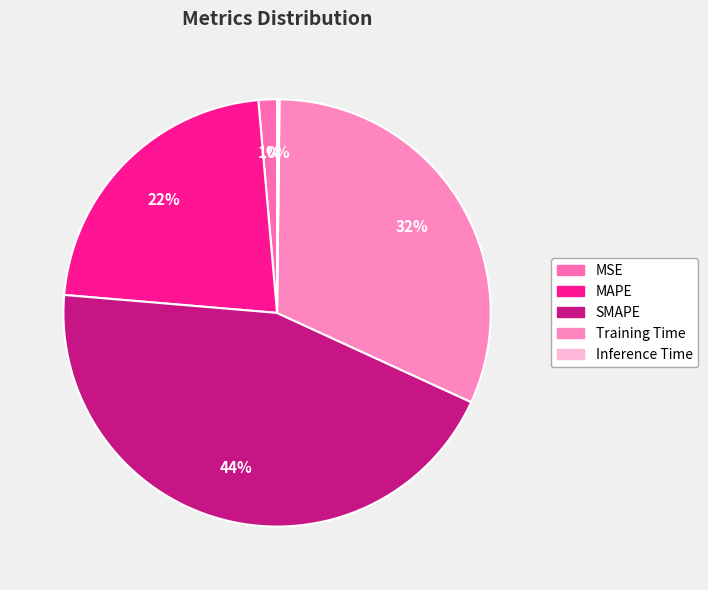

How much of the chart is everything except Inference Time?

99.8%